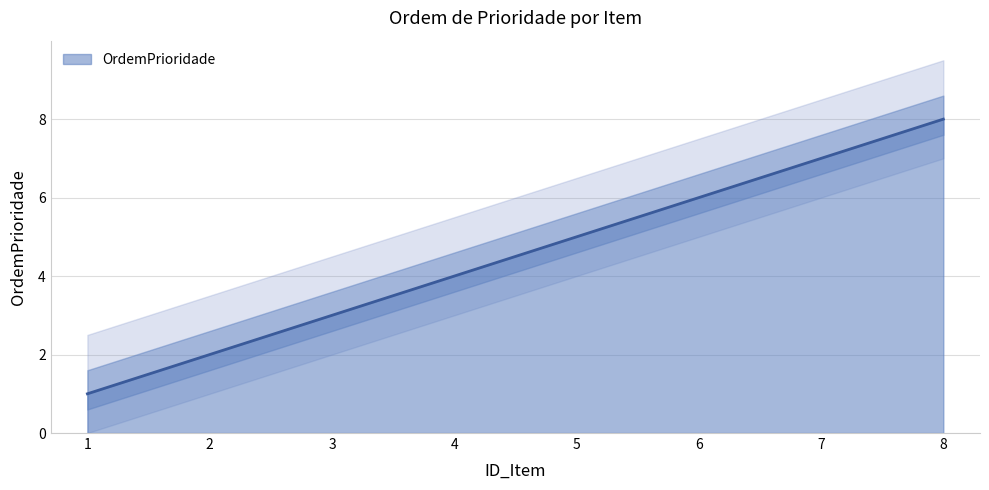

Reading left to right, transcribe all the data shown in this chart.

1	2	3	4	5	6	7	8